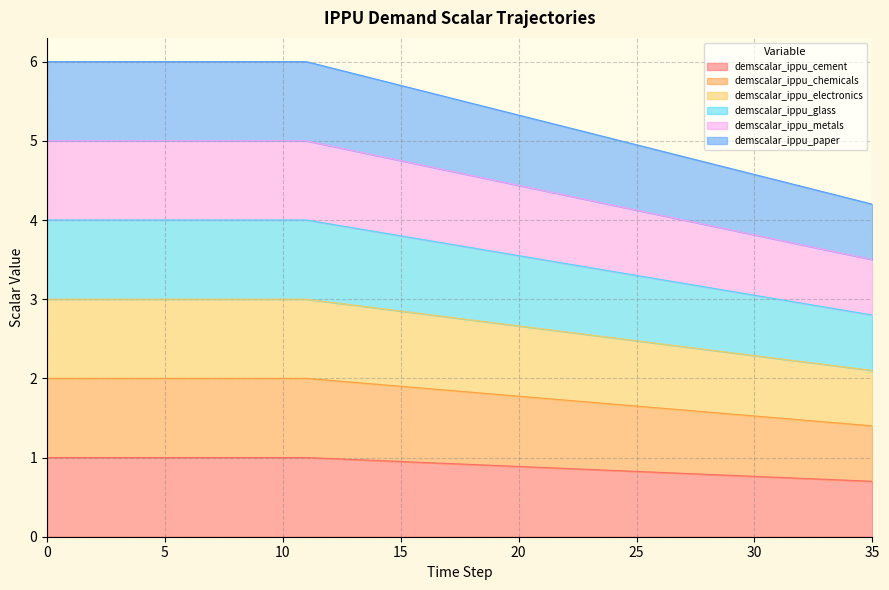

True or false: demscalar_ippu_cement and demscalar_ippu_electronics intersect in this chart.

False